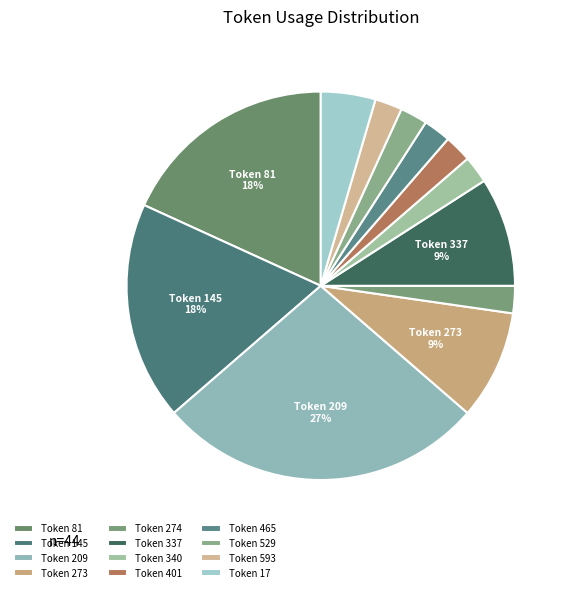

How many slices are in this pie chart?

12